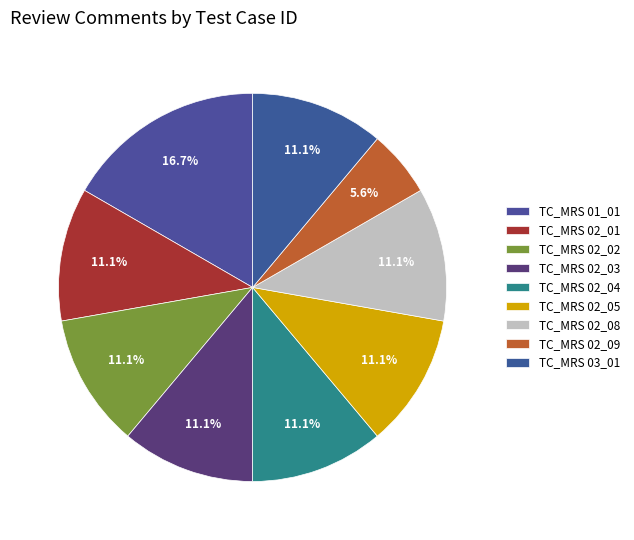

What is the change in value from TC_MRS 02_01 to TC_MRS 02_09?

-1